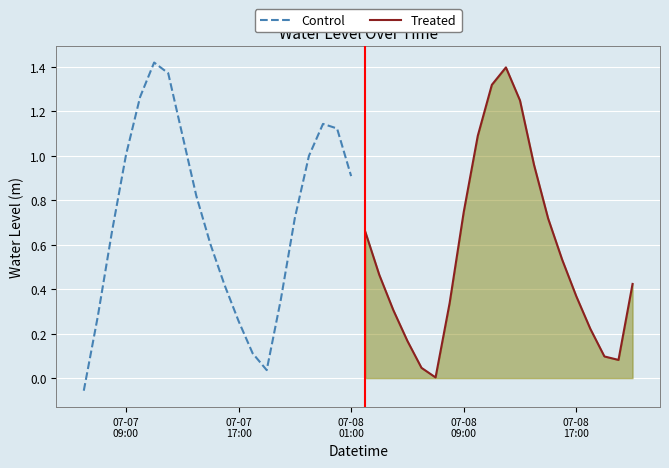

Count the number of data series in this chart.

2